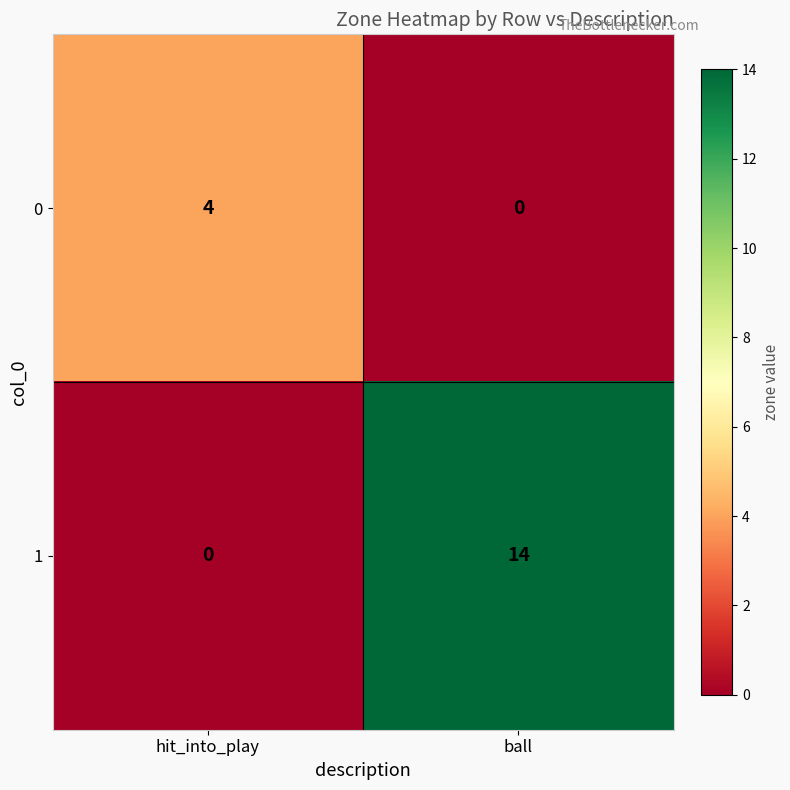

Which category has the highest value across all series?

ball